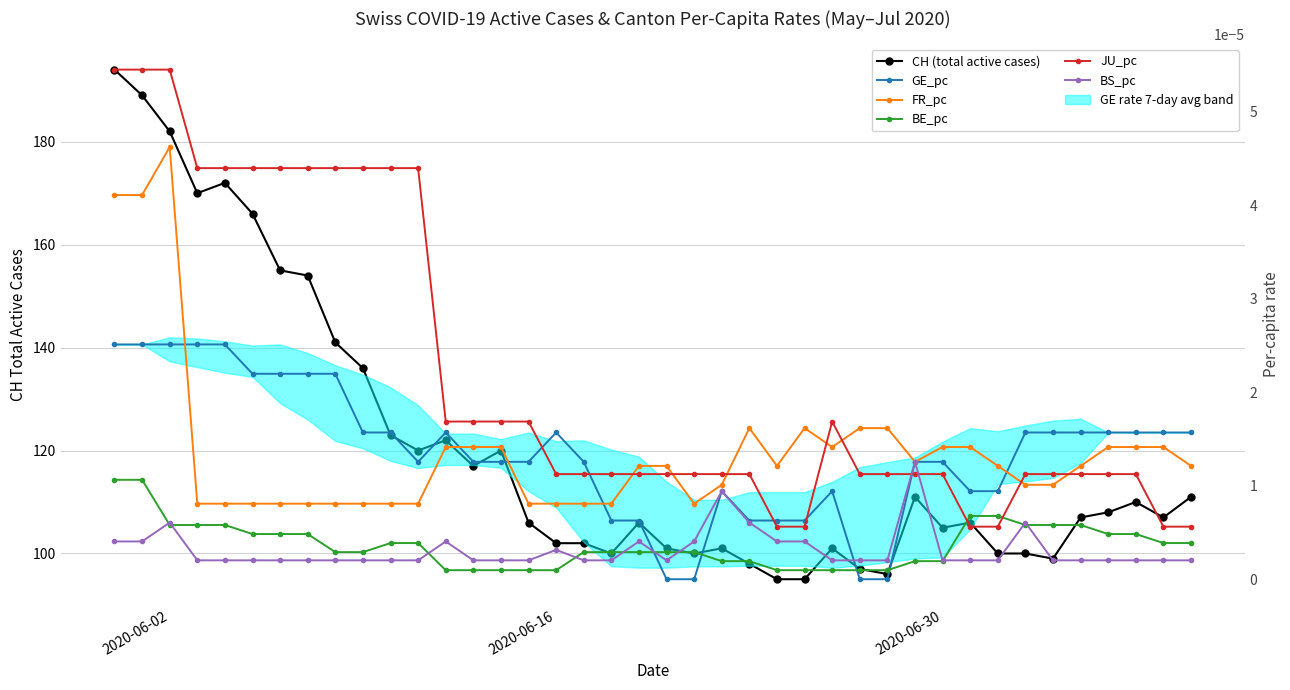

In BS_pc, how many points are lower than both neighbors (excluding endpoints)?

1